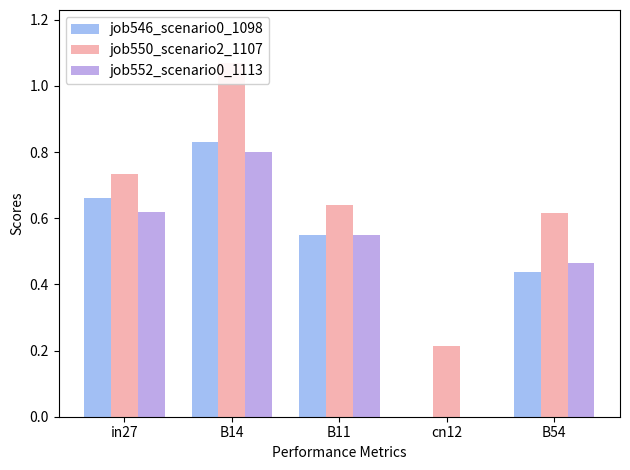

What is the sum of all job546_scenario0_1098 values?

2.5